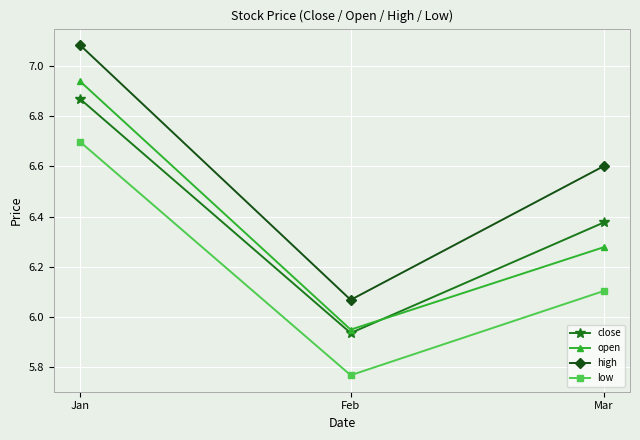

What are all the series names shown in the legend?

close, open, high, low